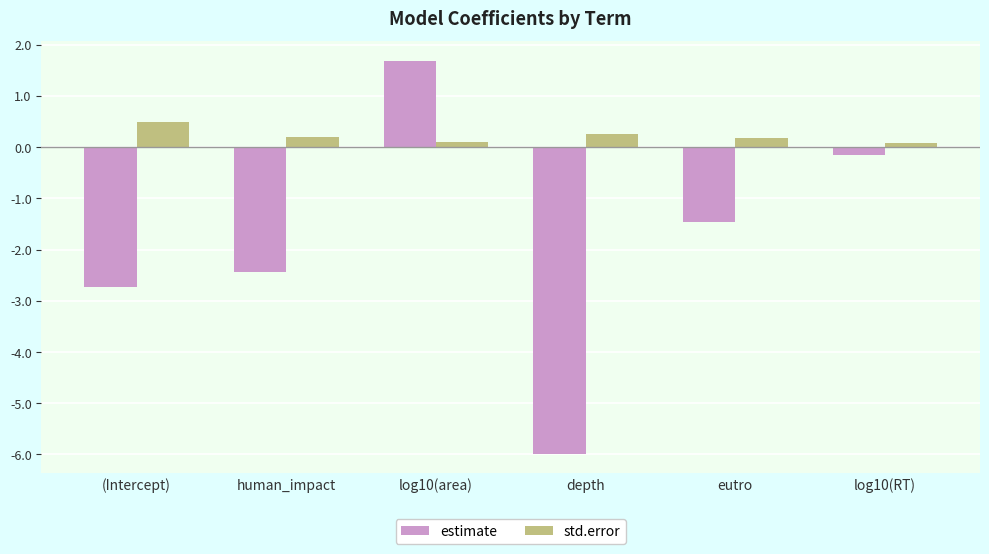

What is the average value of the estimate series?

-1.8